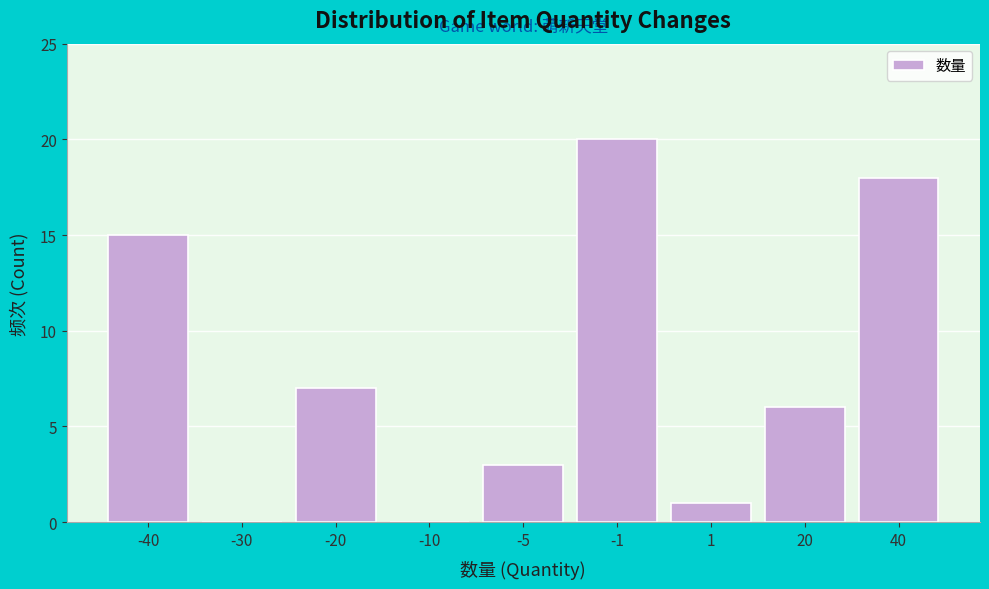

Reading left to right, list all the values displayed in this chart.

-40=15	-30=0	-20=7	-10=0	-5=3	-1=20	1=1	20=6	40=18